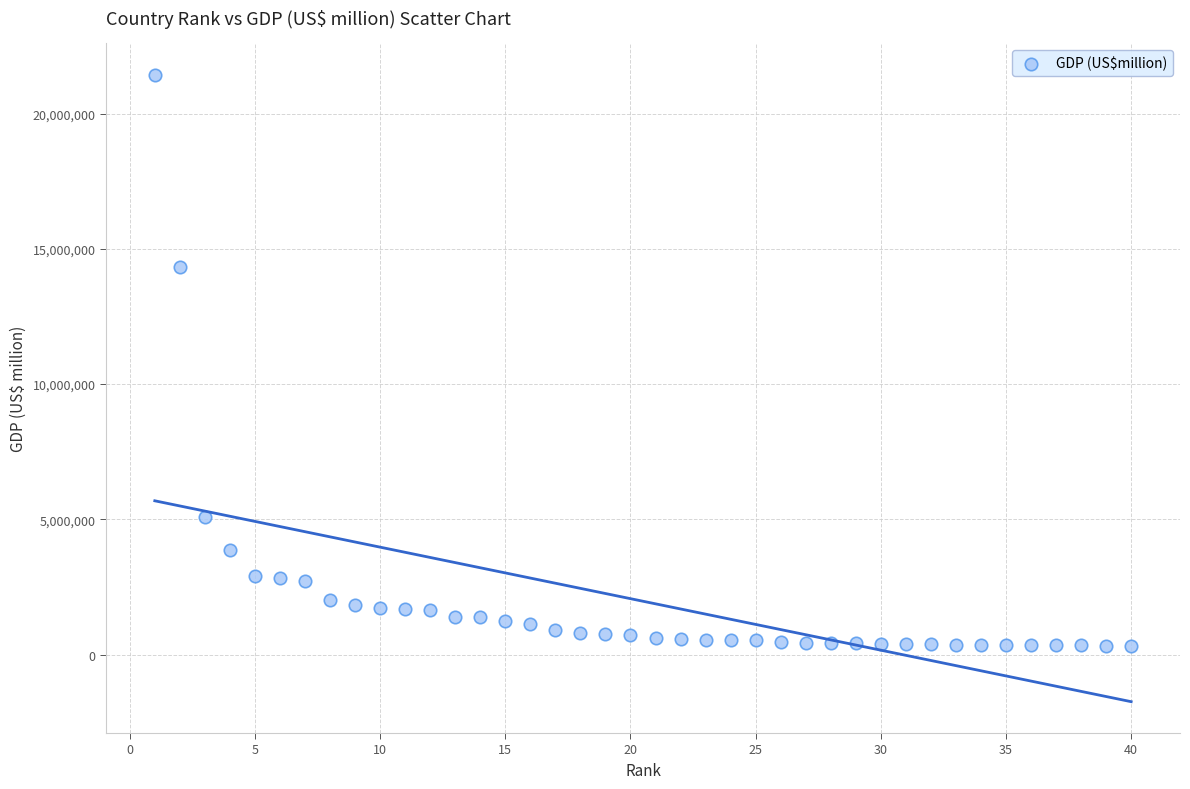

What is the range of X values (max minus min)?

39